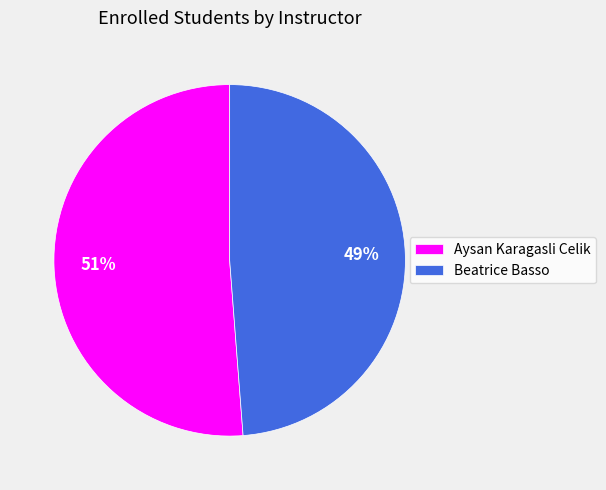

Which has a higher value, Aysan Karagasli Celik or Beatrice Basso?

Aysan Karagasli Celik